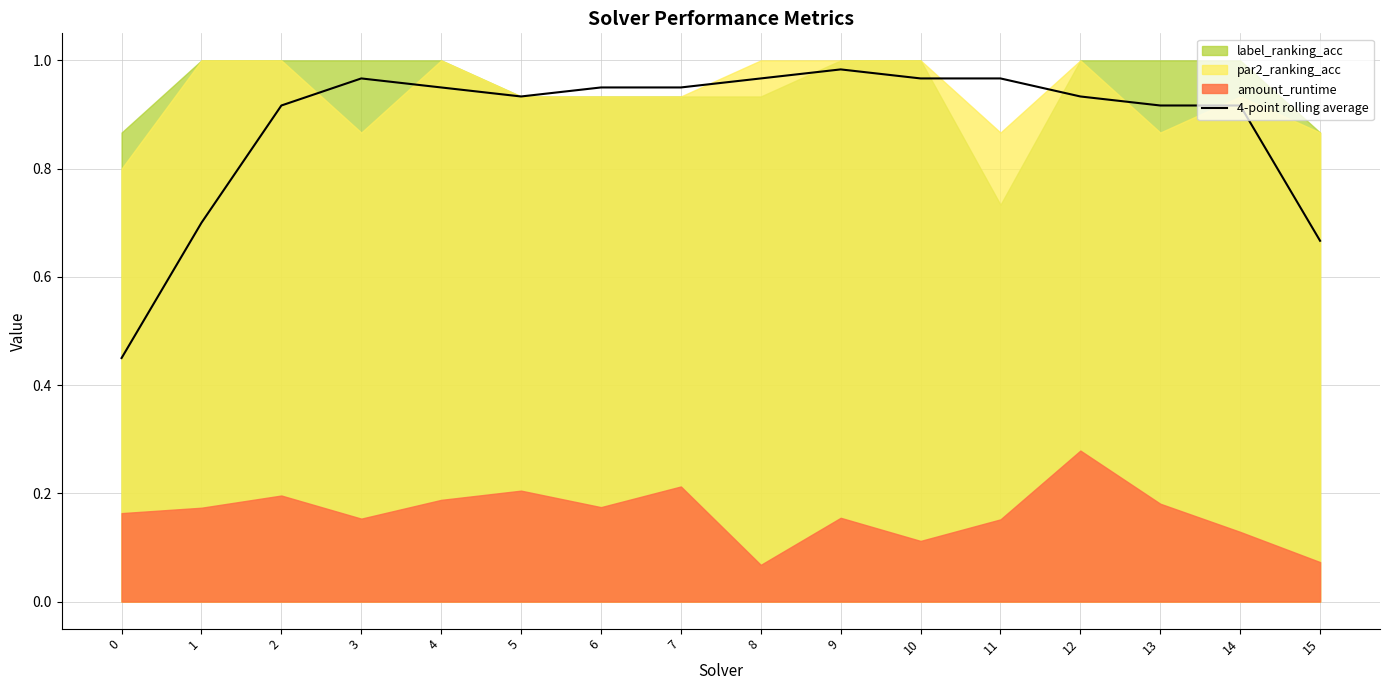

What is the greatest value displayed?

1.0